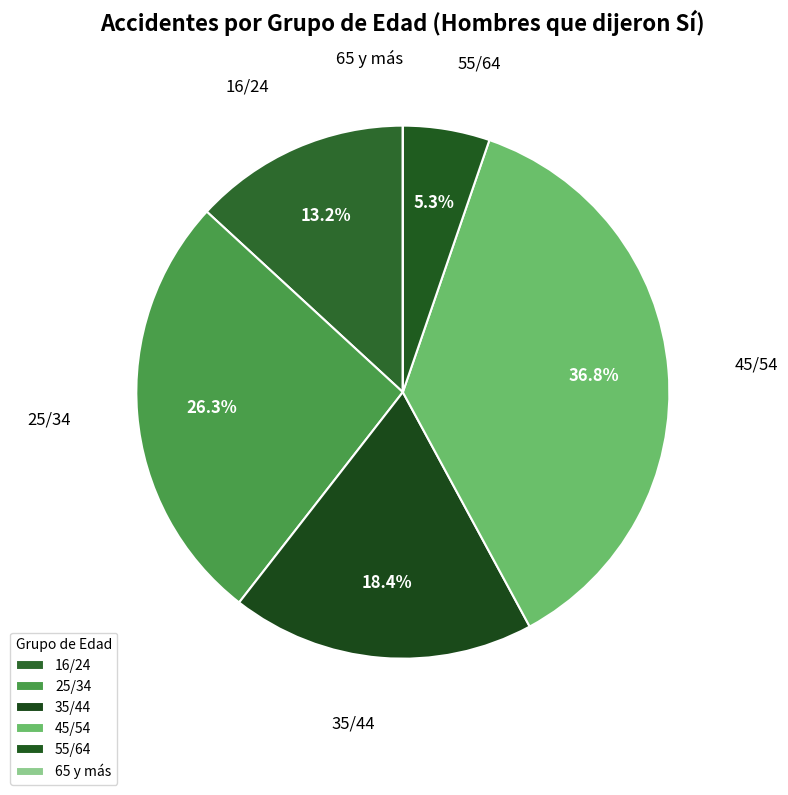

Which slice is the largest?

45/54